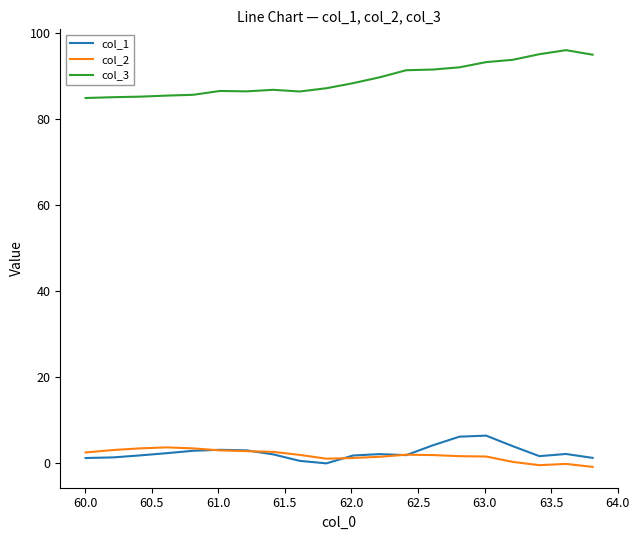

What is the minimum value for col_3?

85.0